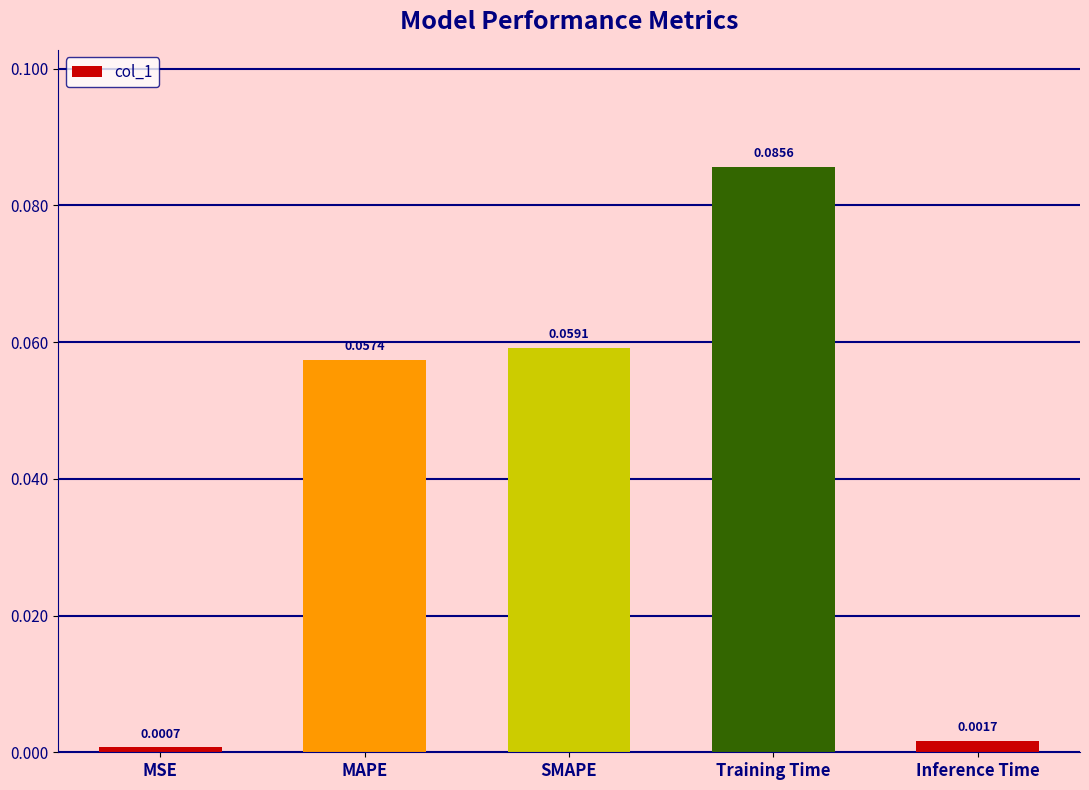

Does the chart contain any negative values?

No